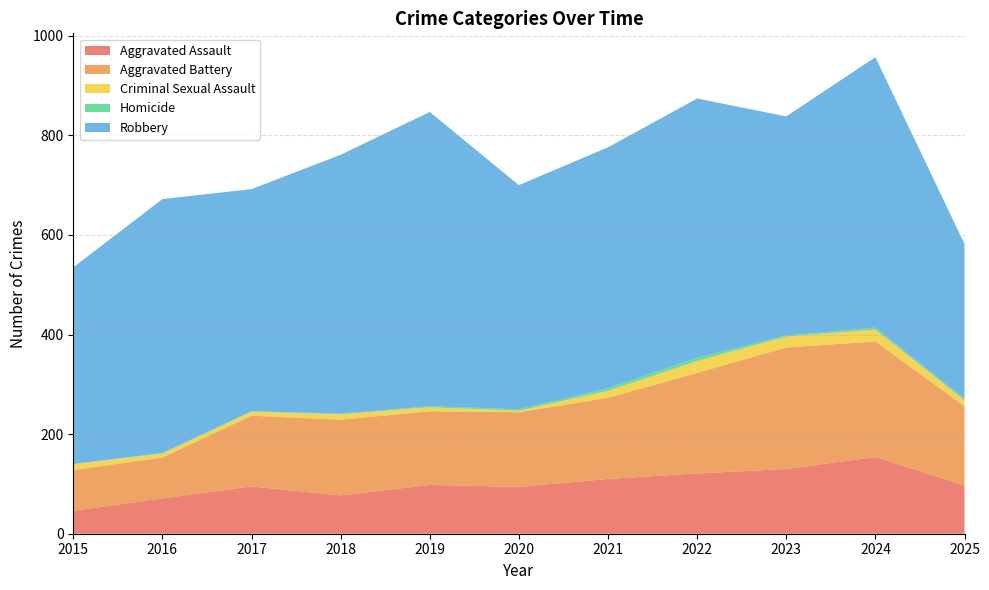

Reading left to right, extract all data points from this chart.

Aggravated Assault: 2015=46	2016=71	2017=95	2018=77	2019=98	2020=94	2021=110	2022=121	2023=130	2024=154	2025=97
Aggravated Battery: 2015=82	2016=82	2017=142	2018=152	2019=148	2020=150	2021=163	2022=202	2023=244	2024=232	2025=159
Criminal Sexual Assault: 2015=12	2016=8	2017=8	2018=11	2019=8	2020=3	2021=14	2022=24	2023=22	2024=24	2025=12
Homicide: 2015=0	2016=1	2017=1	2018=1	2019=2	2020=3	2021=5	2022=6	2023=2	2024=4	2025=3
Robbery: 2015=395	2016=510	2017=446	2018=520	2019=591	2020=450	2021=484	2022=521	2023=440	2024=543	2025=311